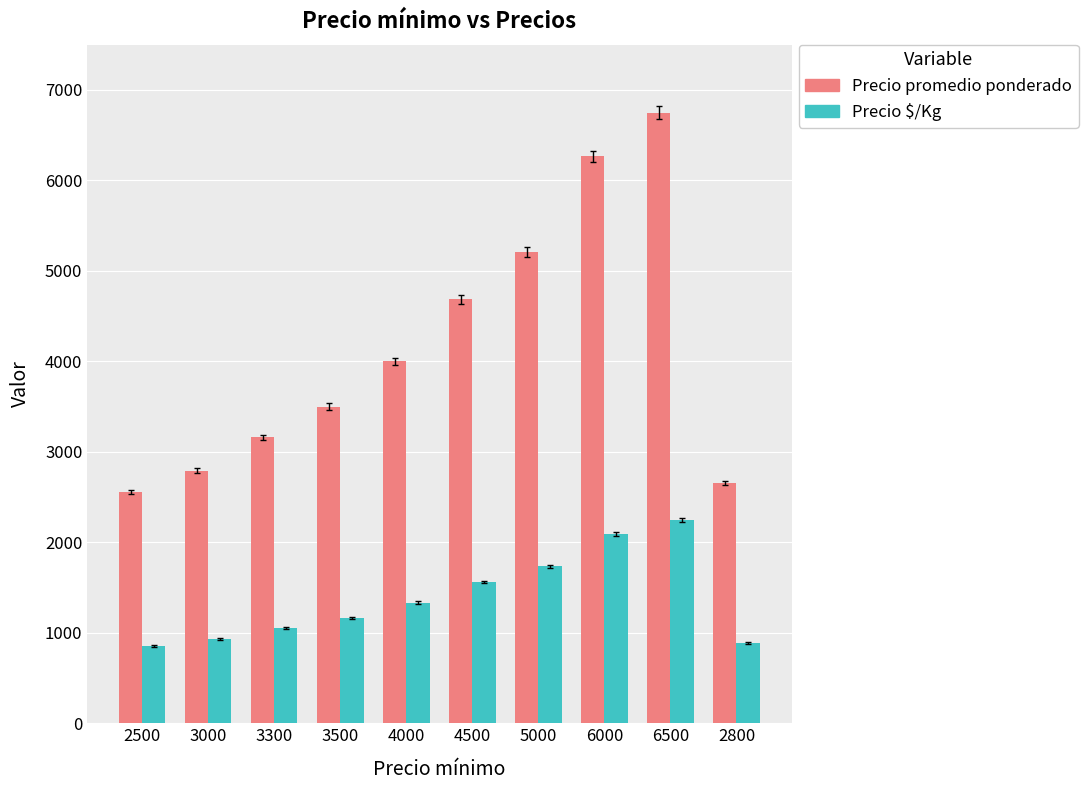

How many values in the Precio promedio ponderado series are below 4000?

5